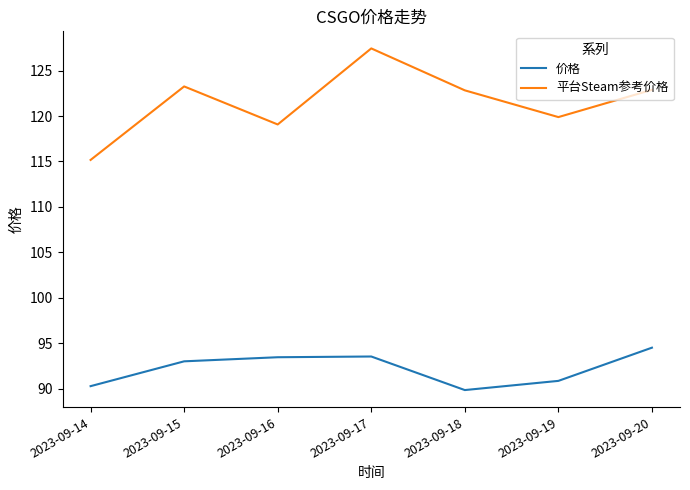

Which series has the widest spread of values?

平台Steam参考价格